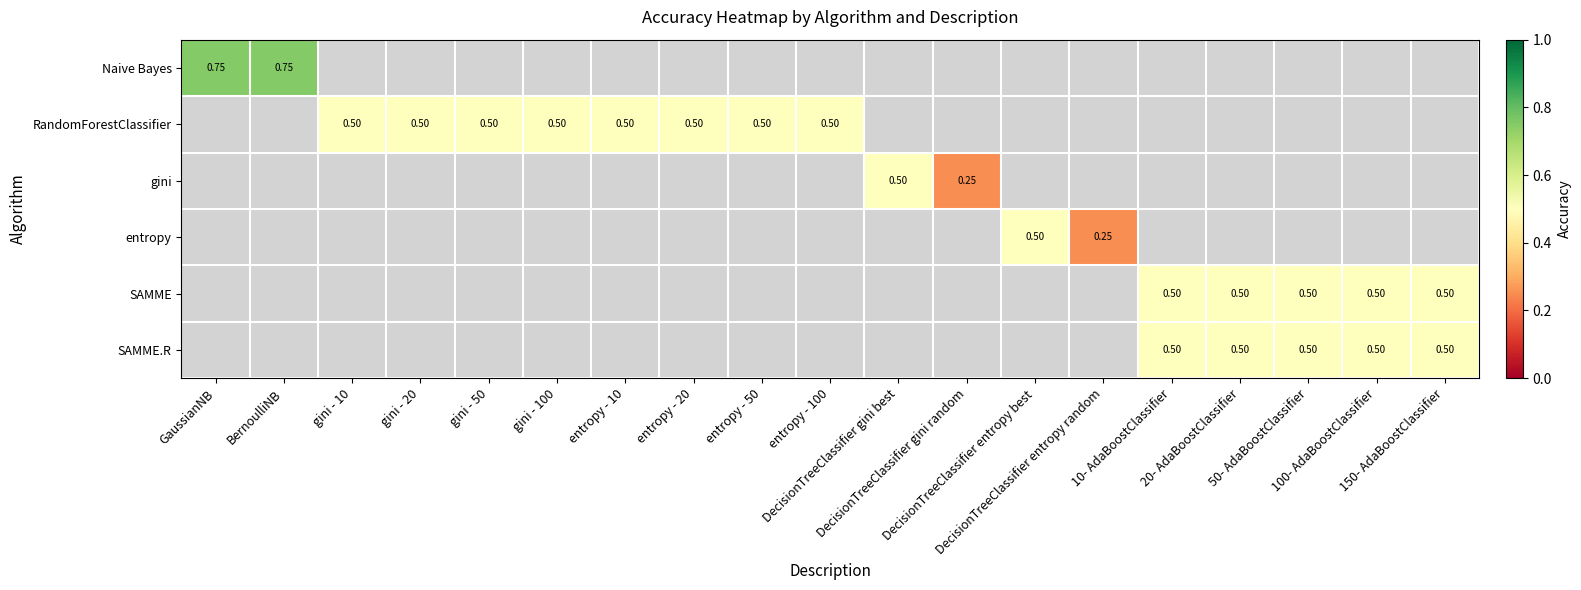

Between gini - 50 and entropy - 10, which series saw the biggest shift?

RandomForestClassifier